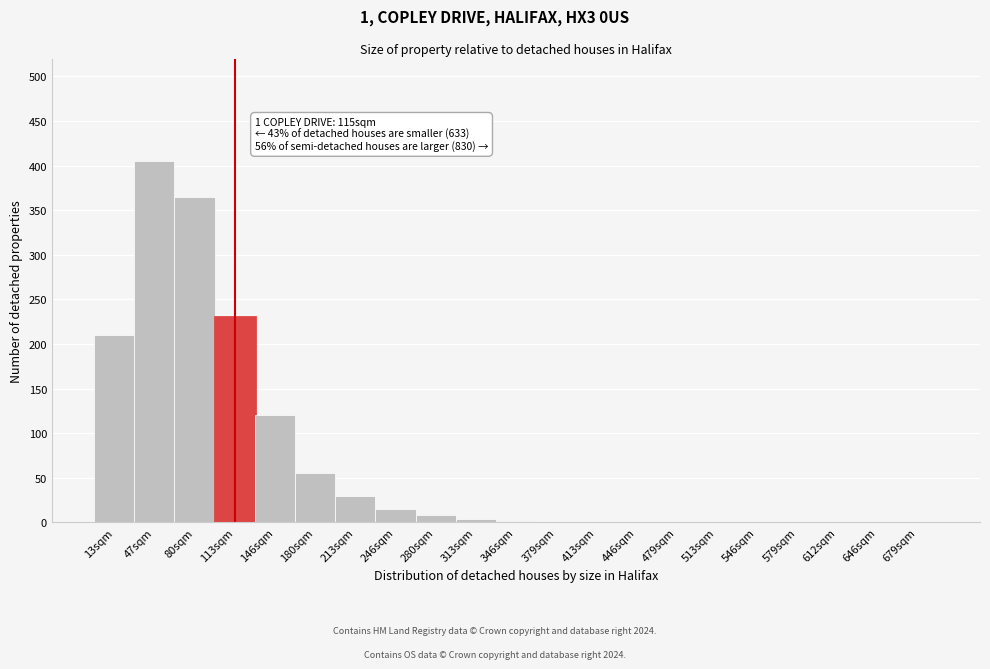

What is the maximum value shown in the chart?

405